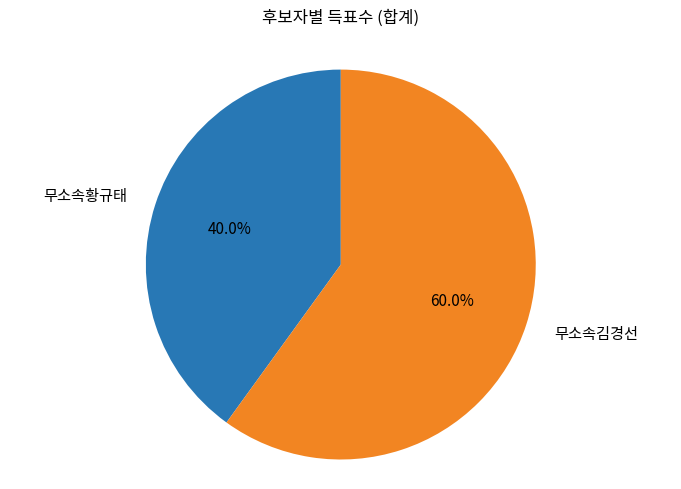

Is there any slice that represents more than half of the pie?

Yes